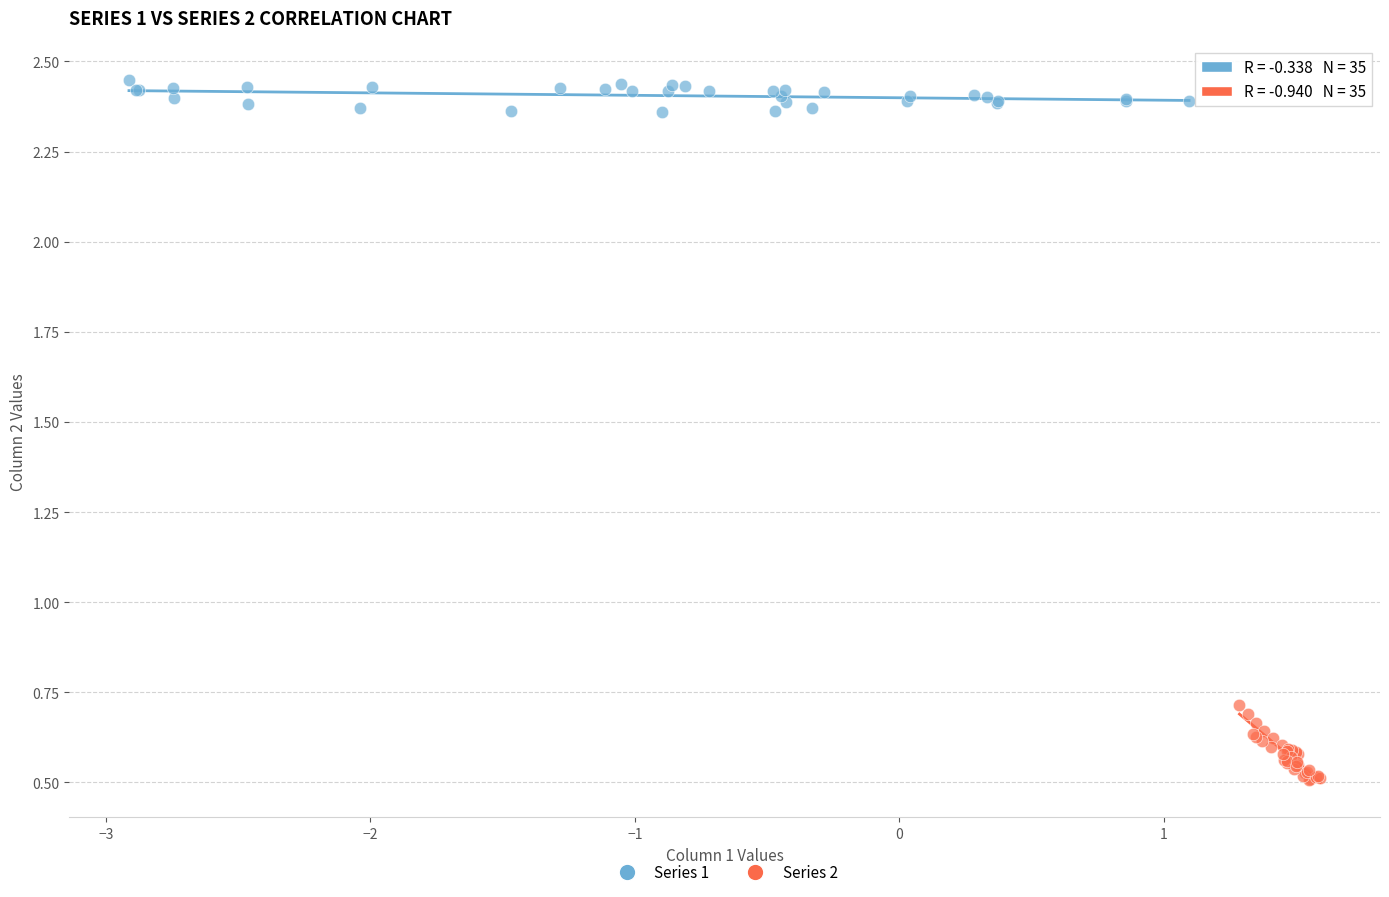

Which series reaches the minimum Y coordinate?

Series 2